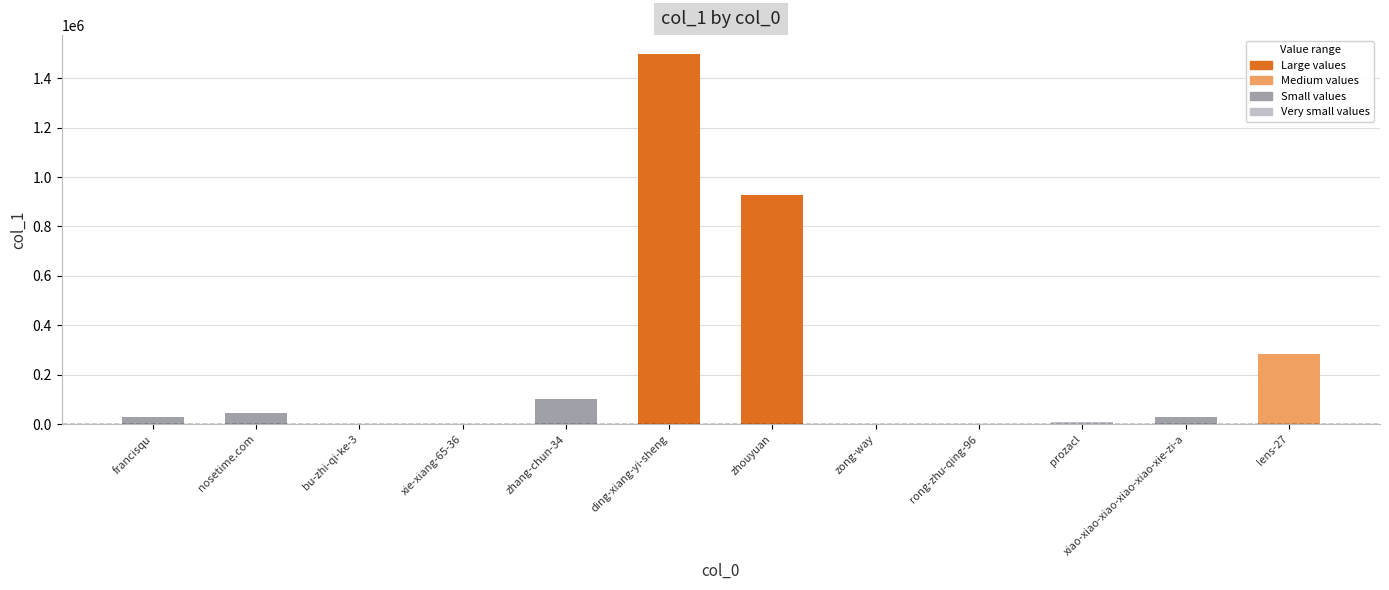

The value at nosetime.com is 46417. True or false?

True